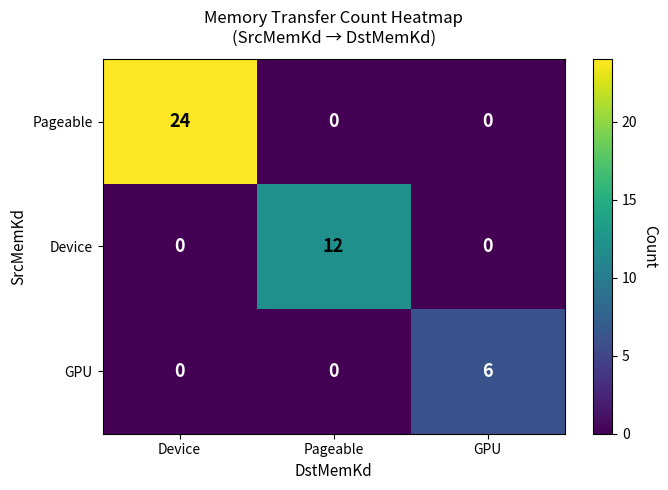

How many values in Device are above zero?

1